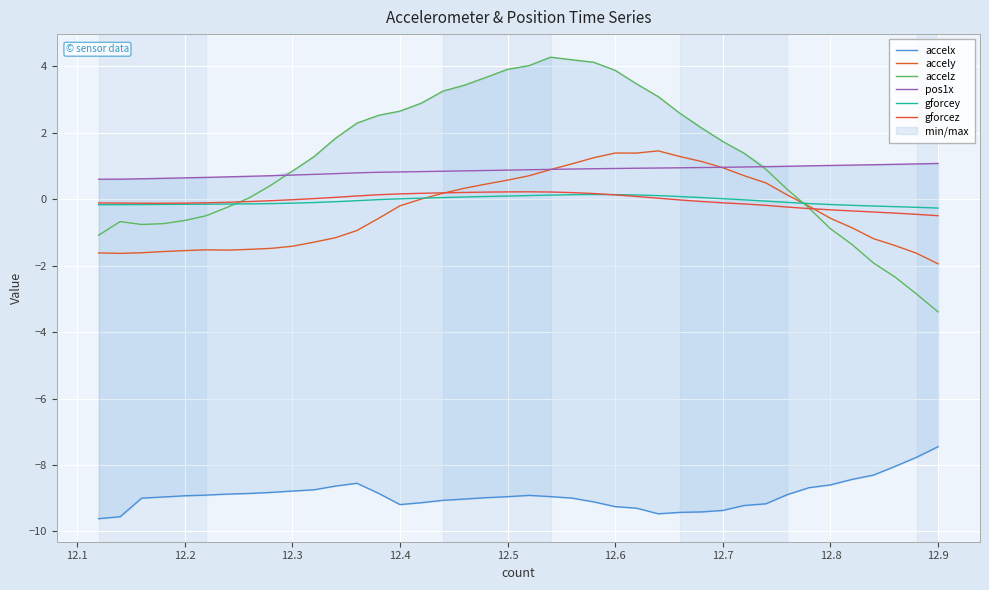

Which series has the widest spread of values?

accelz